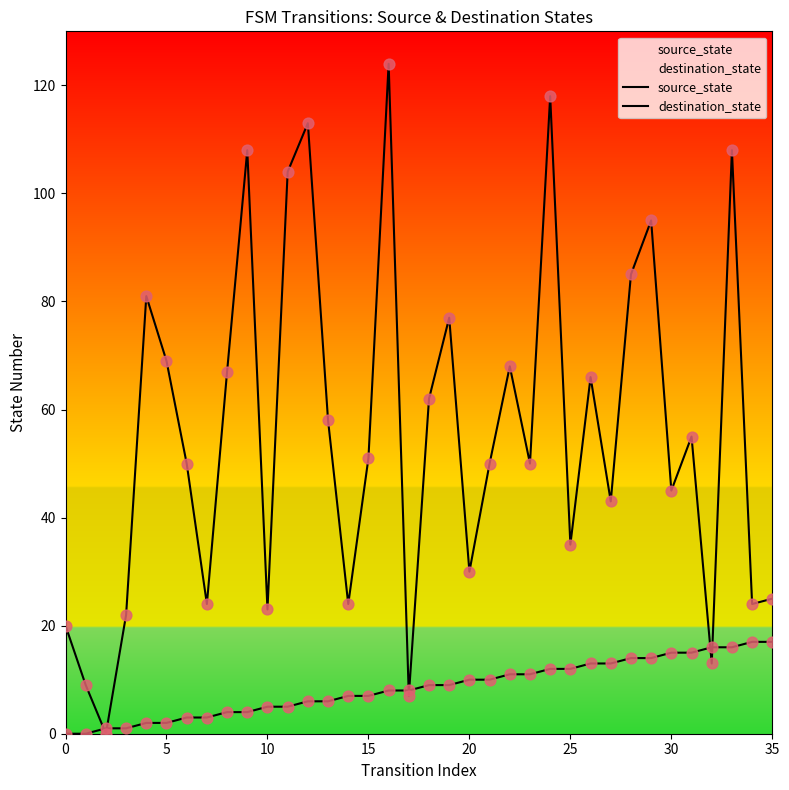

Which series has the largest total across all categories?

destination_state